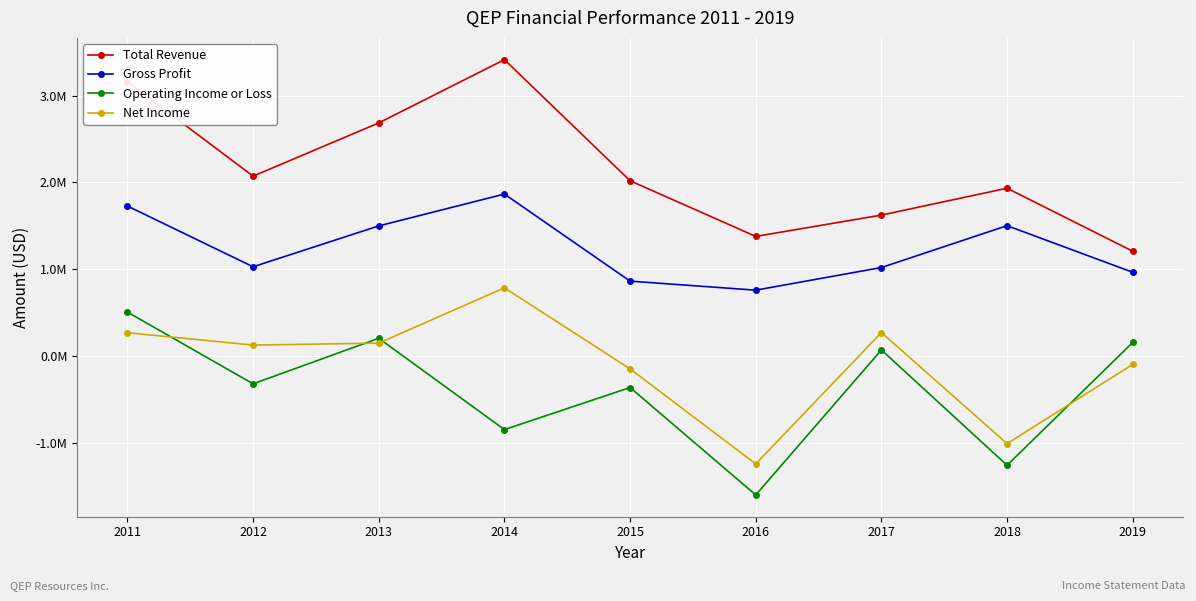

The value of Gross Profit at 2015 is 221880. True or false?

False